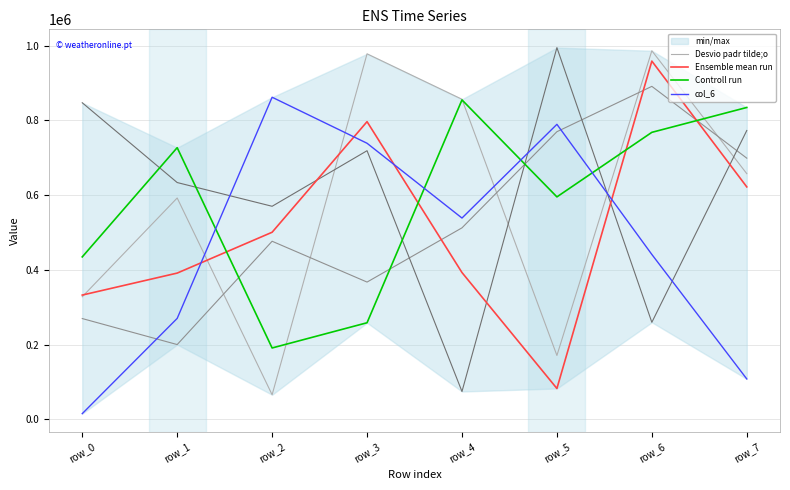

True or false: col_6 has a value of 173629 at row_1.

False